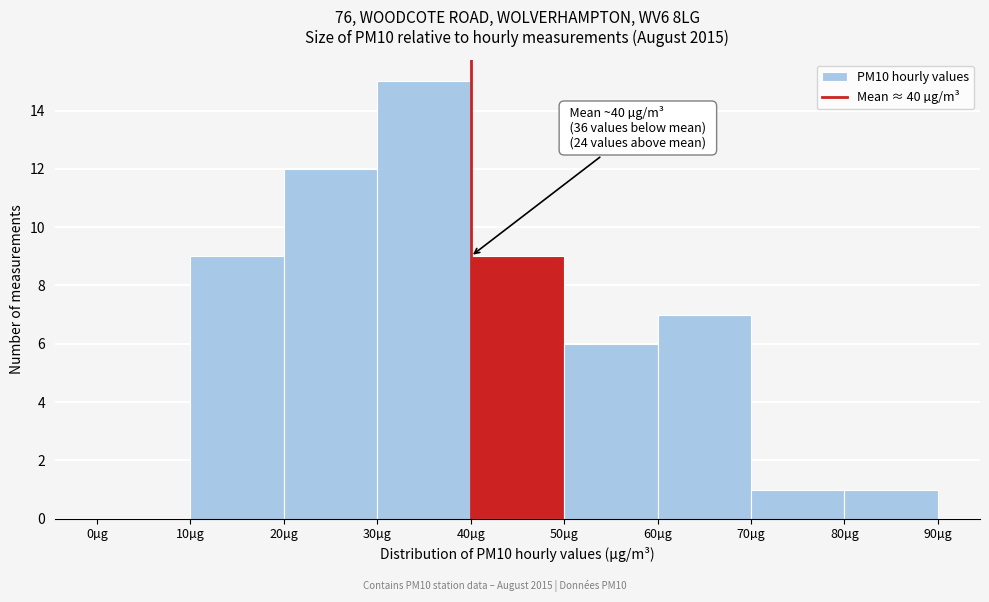

Which range on the x-axis has the tallest bar?

30 to 40